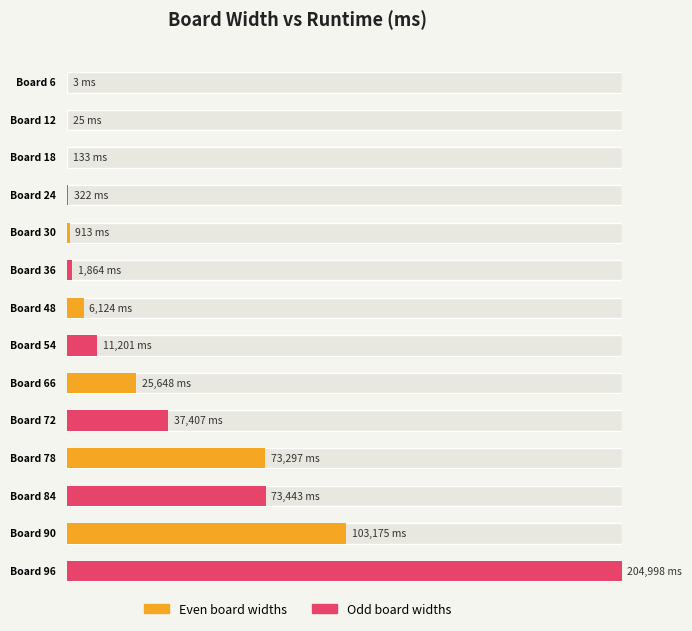

Where is Runtime ms nearest to the value 102500?

90